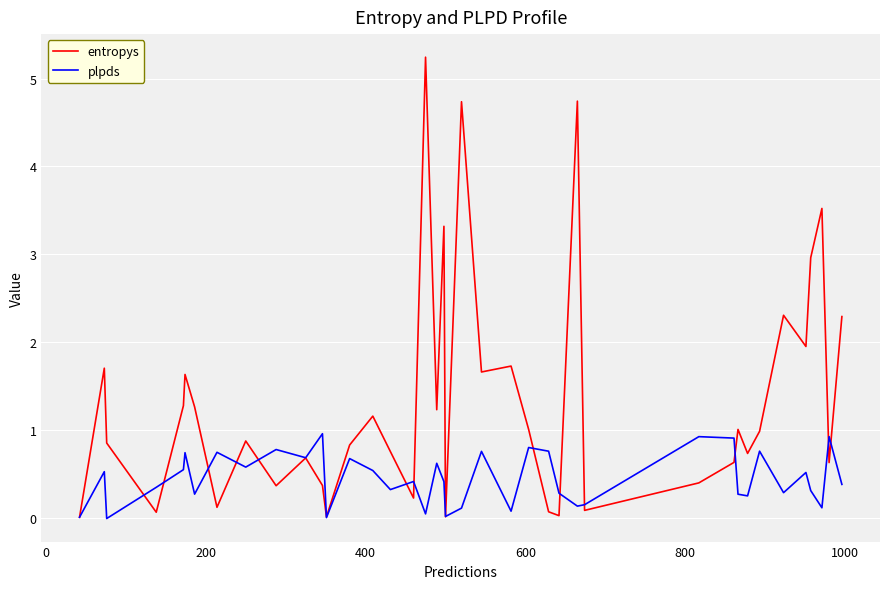

Which series has the widest spread of values?

entropys